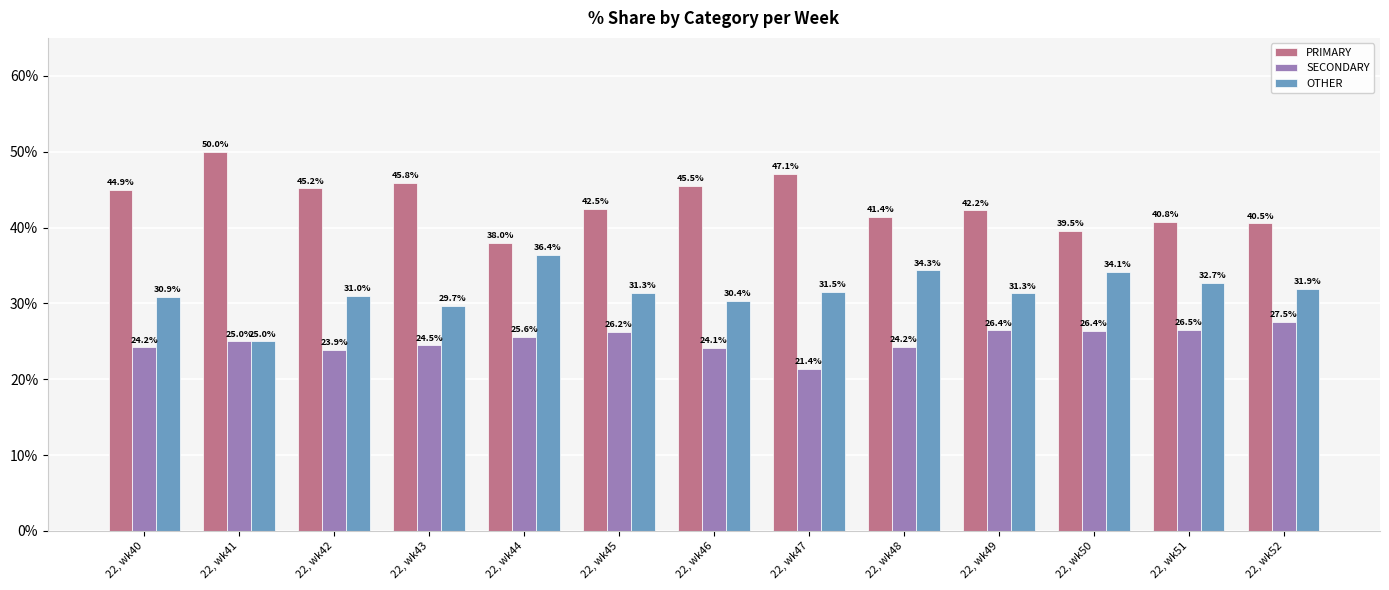

At 22, wk46, list the series in order from largest to smallest.

PRIMARY, OTHER, SECONDARY